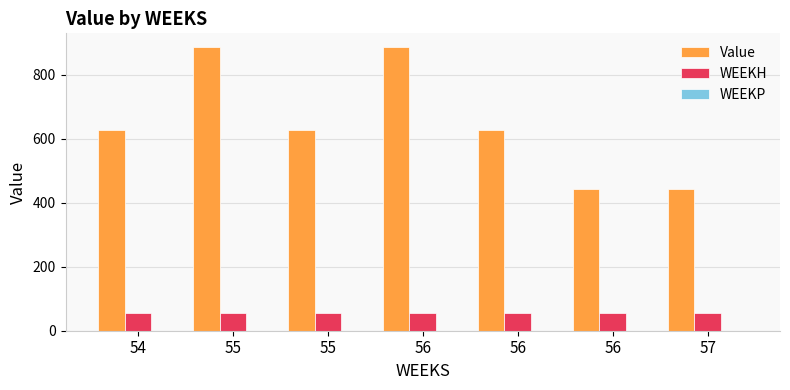

What is the total value across all series at 55?

938.9